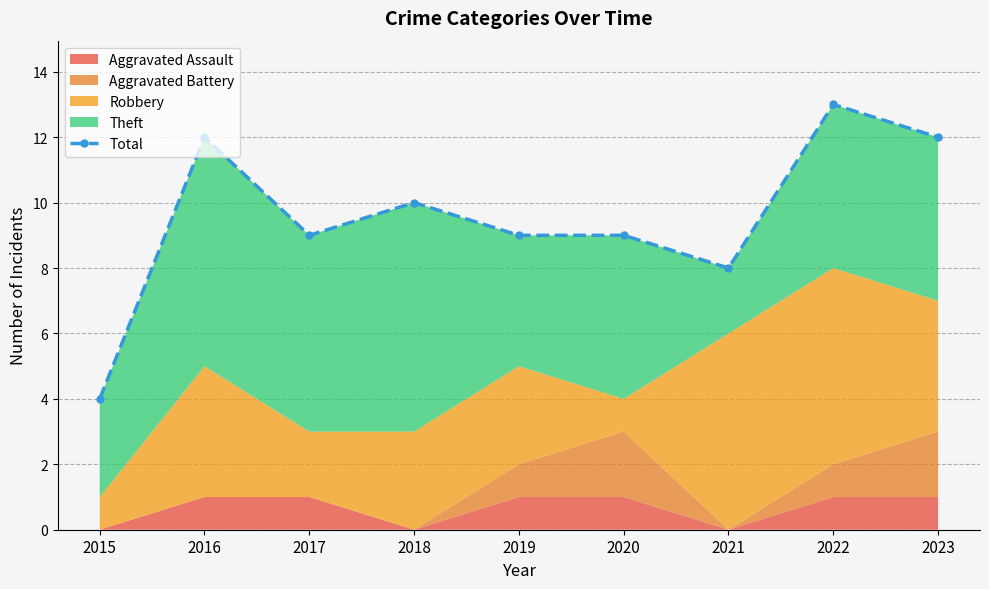

The chart shows a value of 12 at 2016. True or false?

True